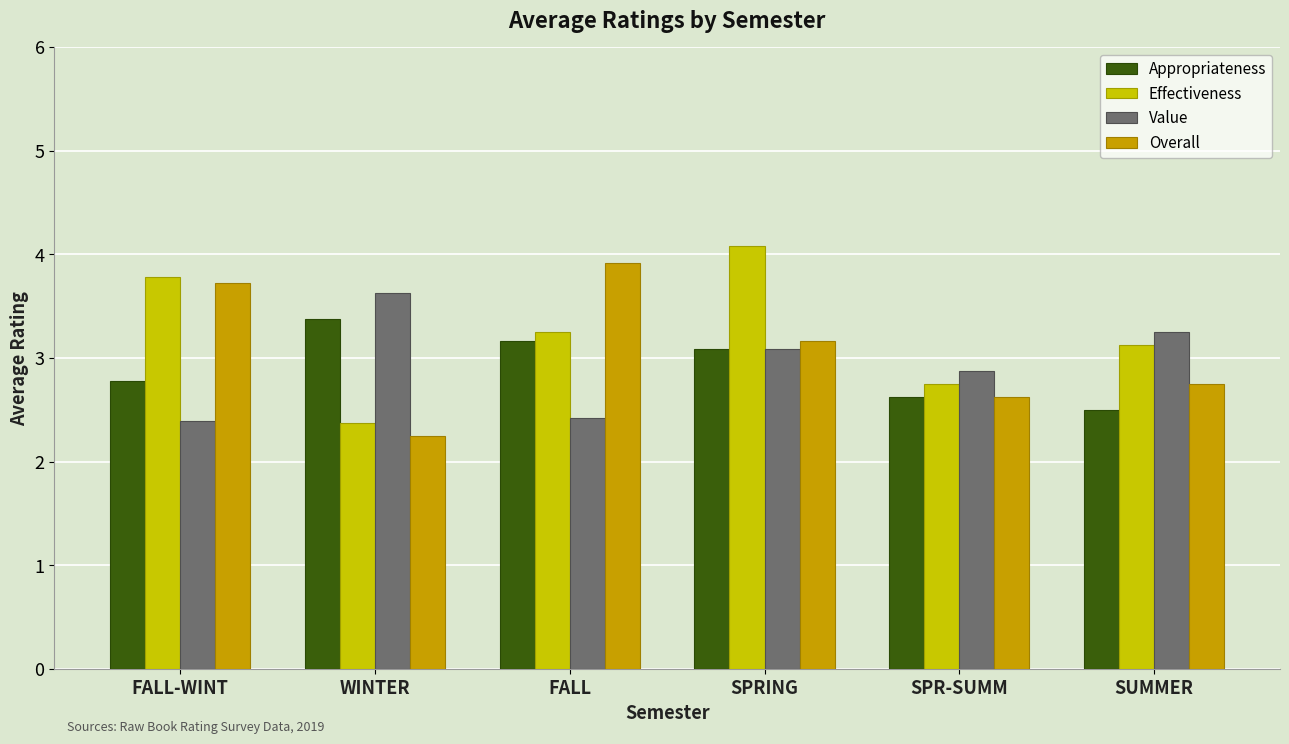

What is the value of the Value bar at the 2nd from the left?

3.6